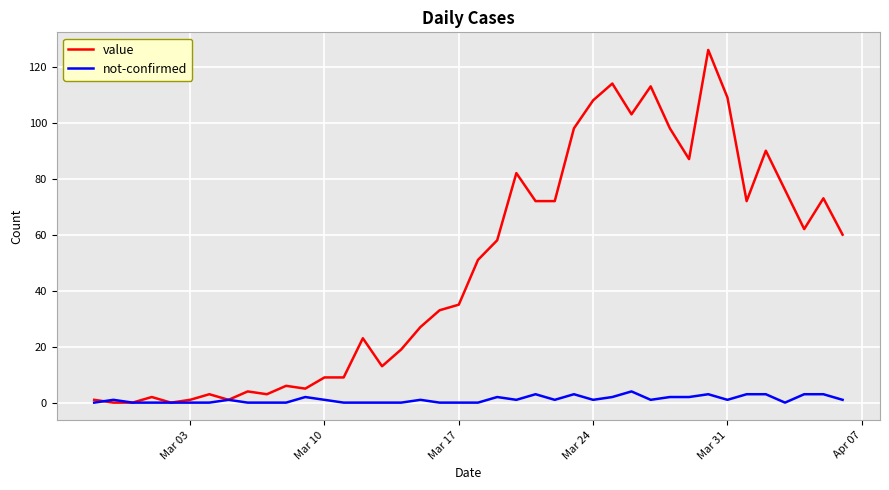

What is the maximum value shown in the chart?

126